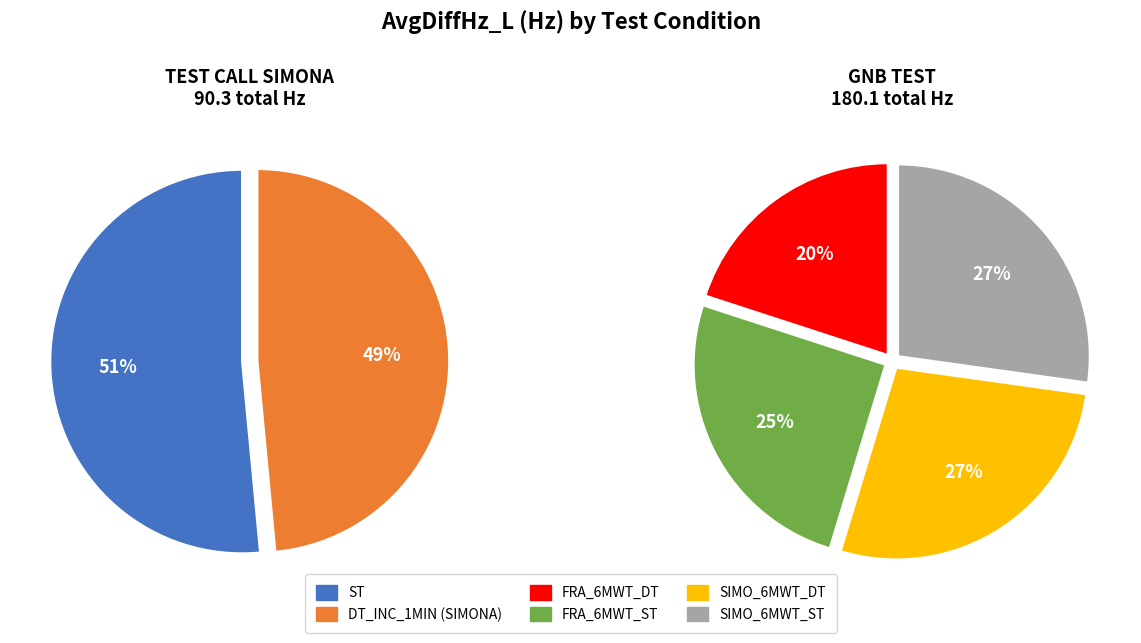

What is the smallest slice in the pie chart?

FRA_6MWT_DT